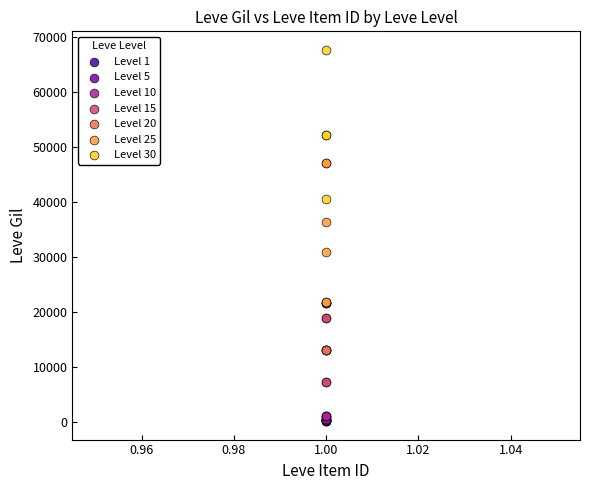

What are all the series names shown in the legend?

Level 1, Level 5, Level 10, Level 15, Level 20, Level 25, Level 30